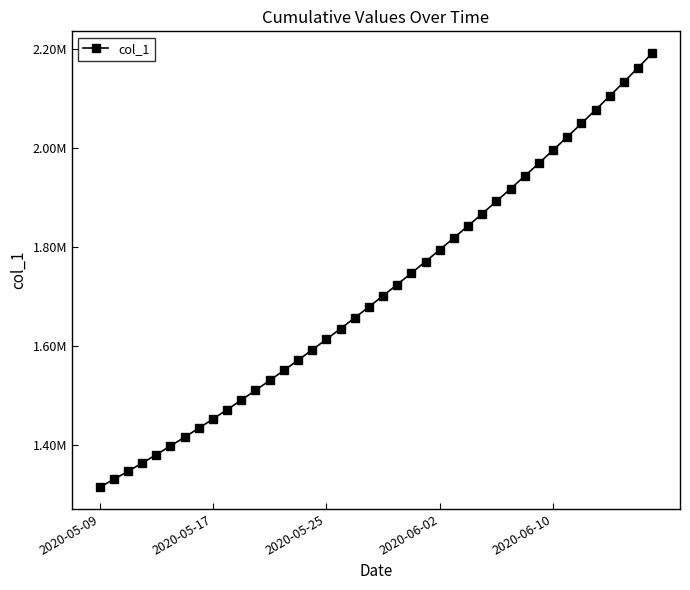

Does the chart have visible grid lines?

No